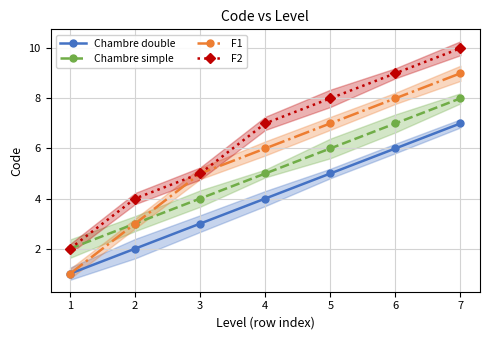

What is the difference between the Chambre simple values at 1 and 3?

2